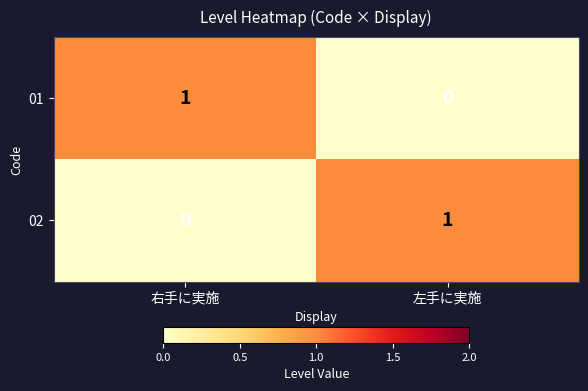

At 左手に実施, list the series in order from smallest to largest.

01, 02